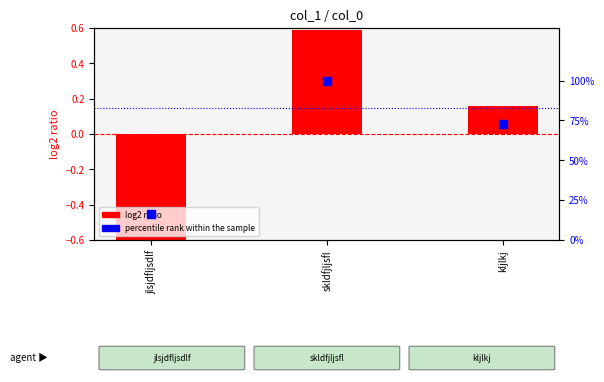

At how many categories does at least one series exceed 19?

2